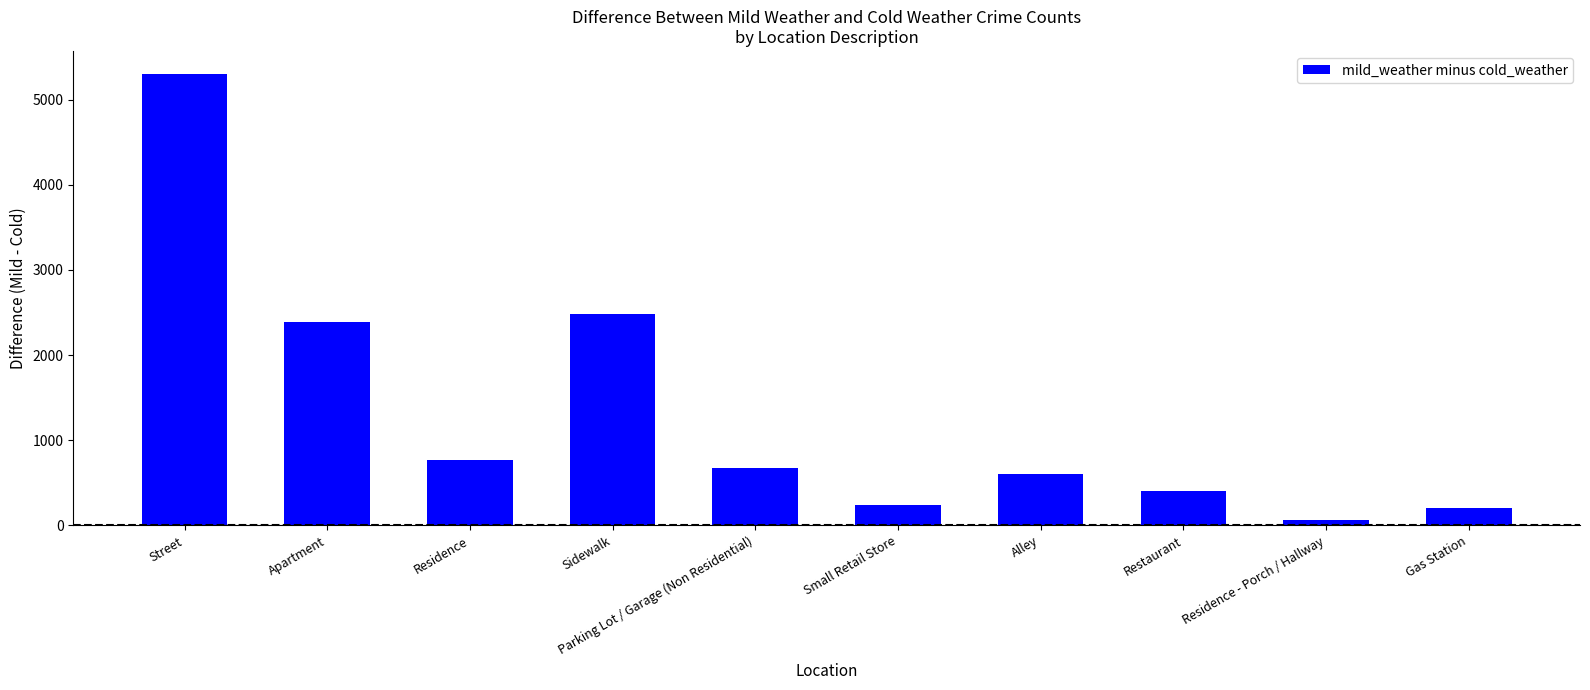

True or false: the data shows 400 at Restaurant.

True